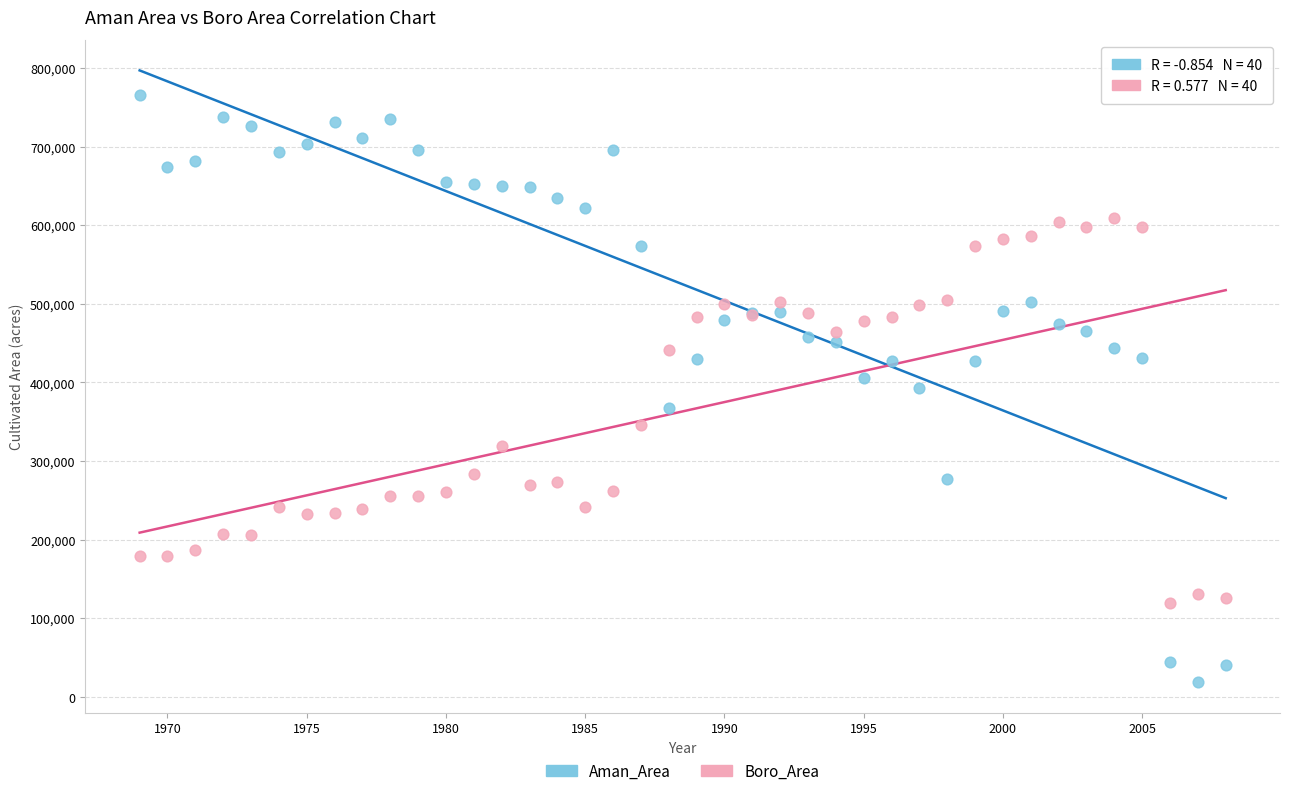

Which series reaches the maximum Y coordinate?

Aman_Area